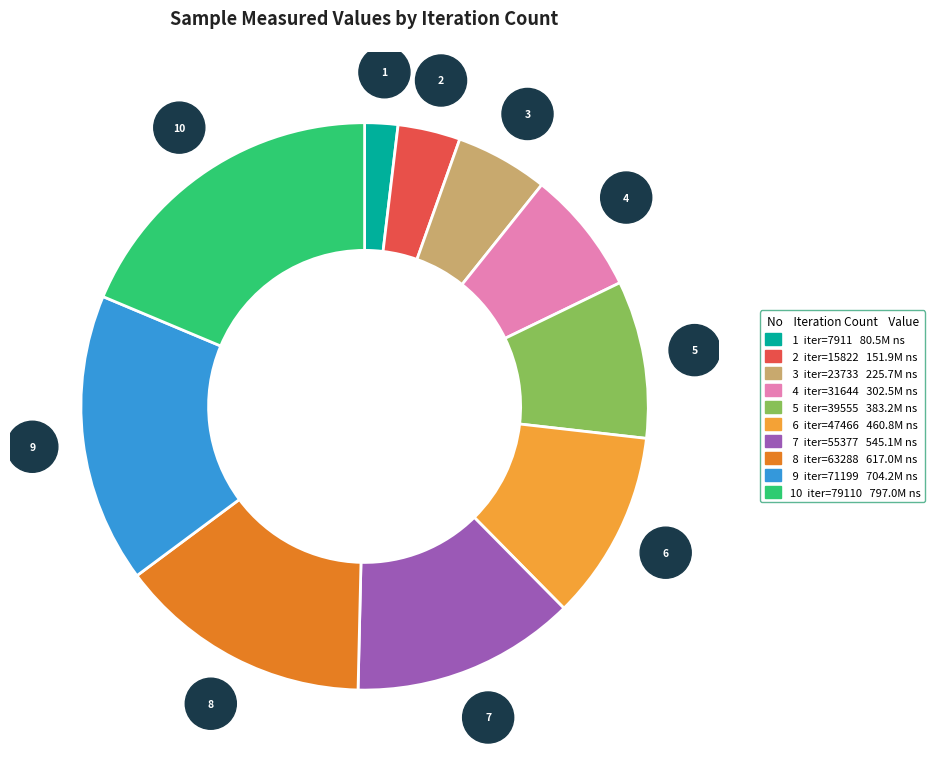

Is there any slice that represents more than half of the pie?

No